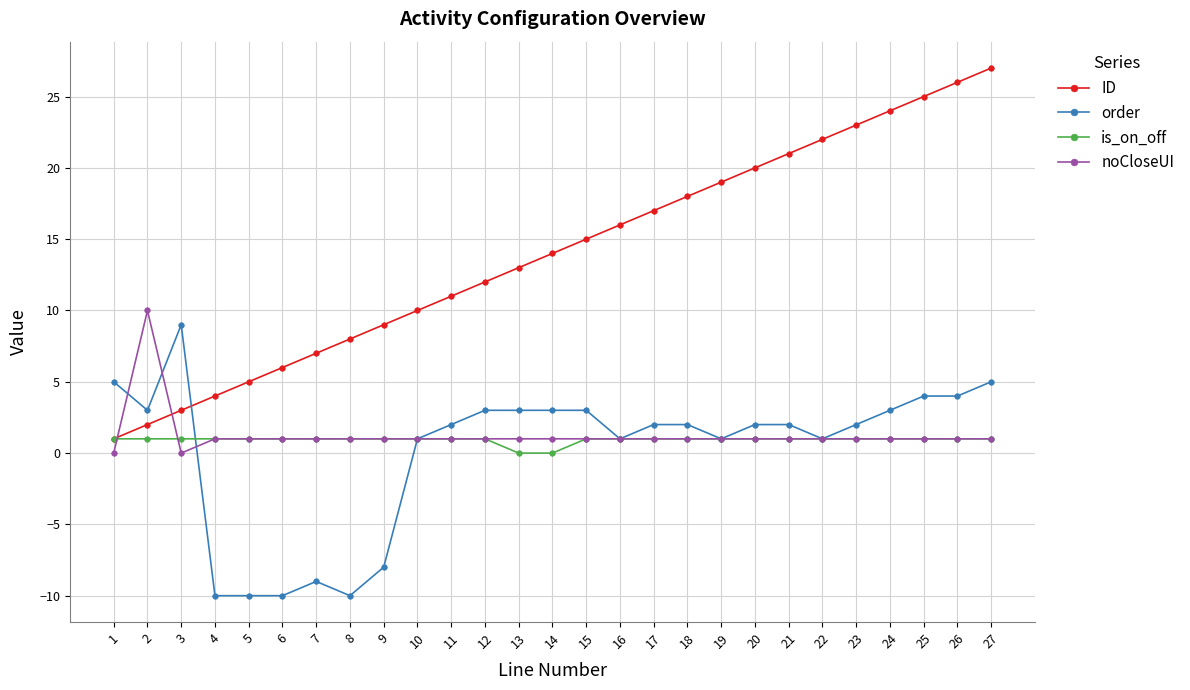

Reading right to left, what are all the values shown in this chart?

ID: 27=27	26=26	25=25	24=24	23=23	22=22	21=21	20=20	19=19	18=18	17=17	16=16	15=15	14=14	13=13	12=12	11=11	10=10	9=9	8=8	7=7	6=6	5=5	4=4	3=3	2=2	1=1
order: 27=5	26=4	25=4	24=3	23=2	22=1	21=2	20=2	19=1	18=2	17=2	16=1	15=3	14=3	13=3	12=3	11=2	10=1	9=-8	8=-10	7=-9	6=-10	5=-10	4=-10	3=9	2=3	1=5
is_on_off: 27=1	26=1	25=1	24=1	23=1	22=1	21=1	20=1	19=1	18=1	17=1	16=1	15=1	14=0	13=0	12=1	11=1	10=1	9=1	8=1	7=1	6=1	5=1	4=1	3=1	2=1	1=1
noCloseUI: 27=1	26=1	25=1	24=1	23=1	22=1	21=1	20=1	19=1	18=1	17=1	16=1	15=1	14=1	13=1	12=1	11=1	10=1	9=1	8=1	7=1	6=1	5=1	4=1	3=0	2=10	1=0